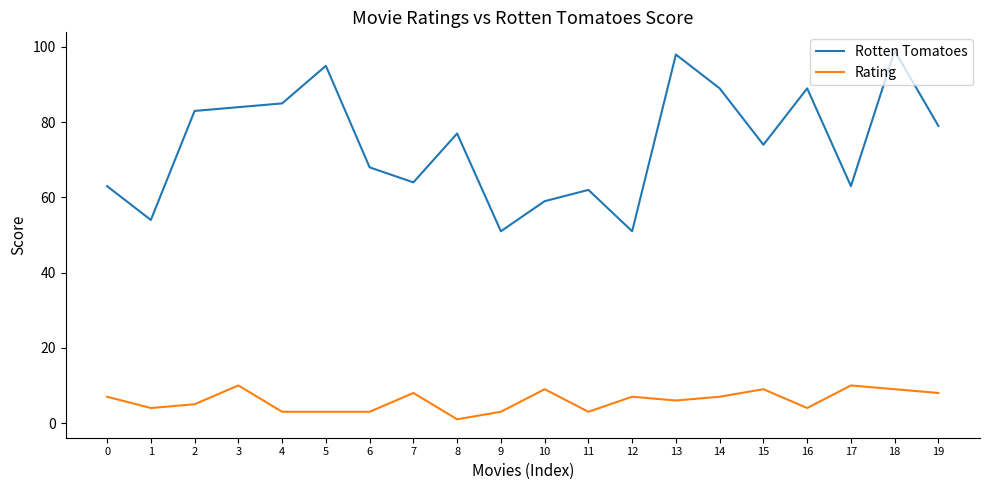

What value does the Rating series have at 8?

1